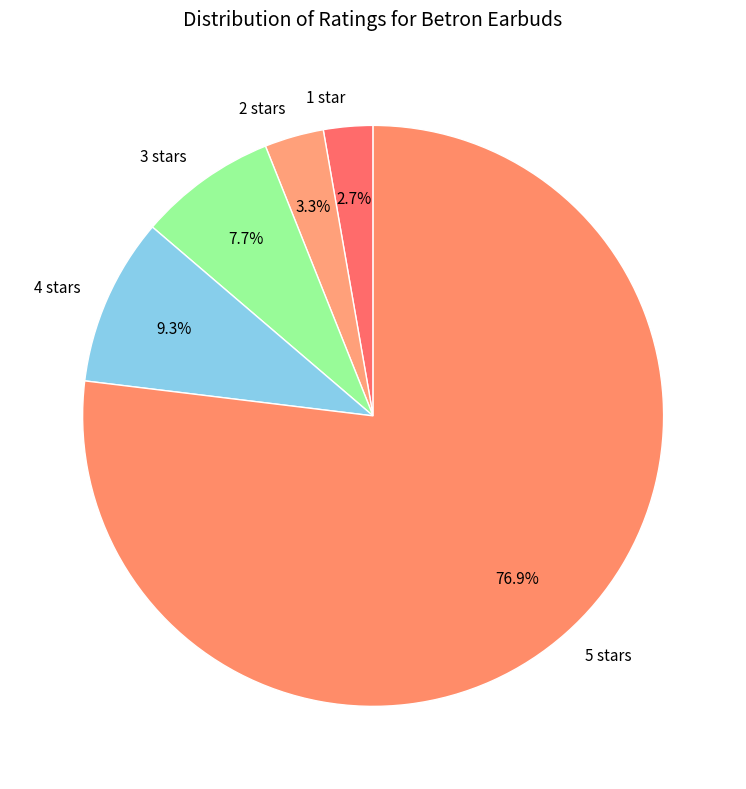

Which category accounts for the majority?

5 stars